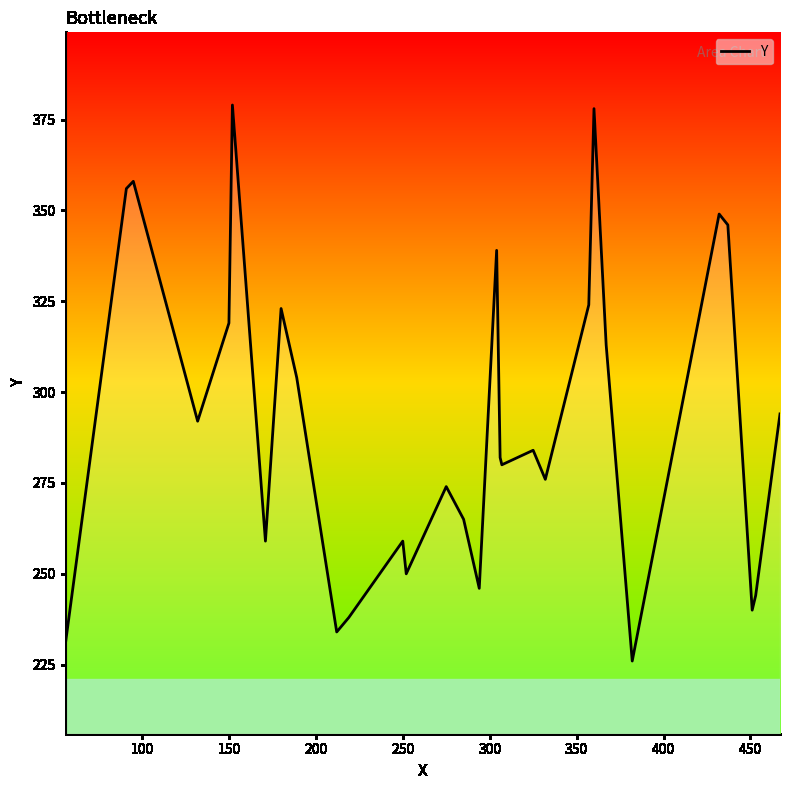

What is the minimum value shown in the chart?

226